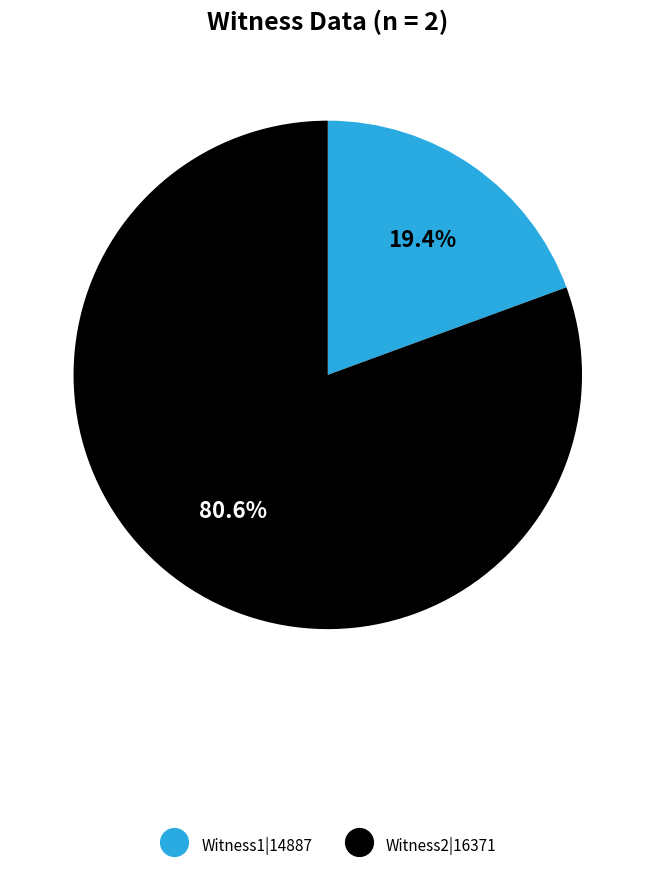

Which slice is the largest?

Witness2|16371